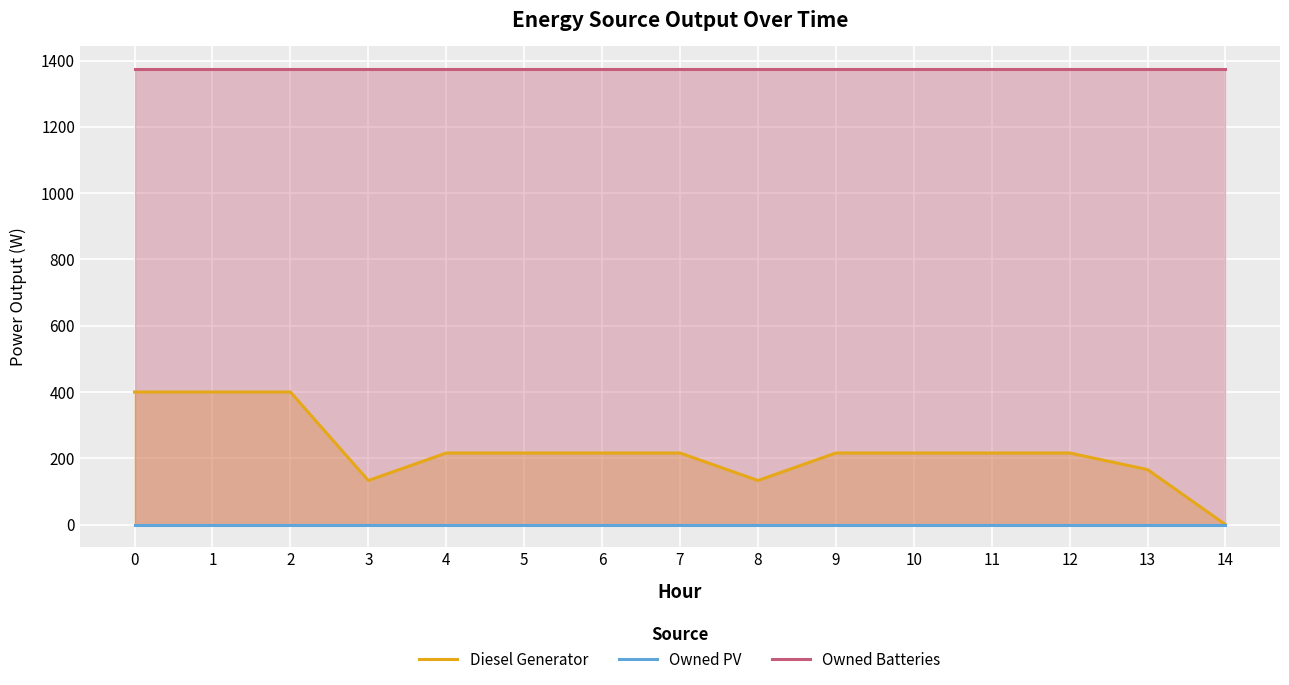

Which series has the widest spread of values?

Diesel Generator